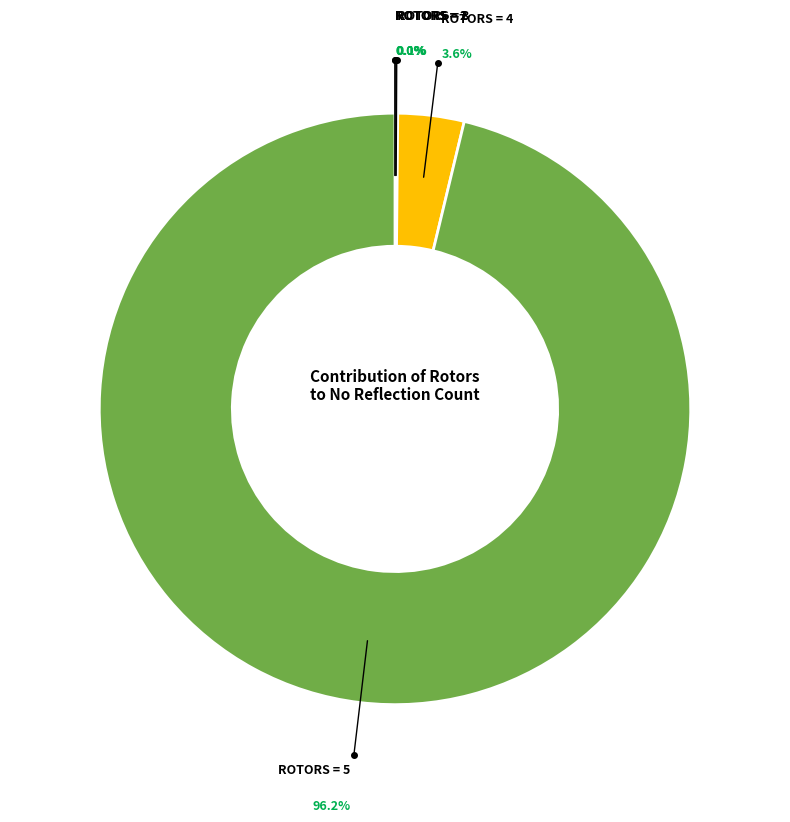

Is there any slice that represents more than half of the pie?

Yes